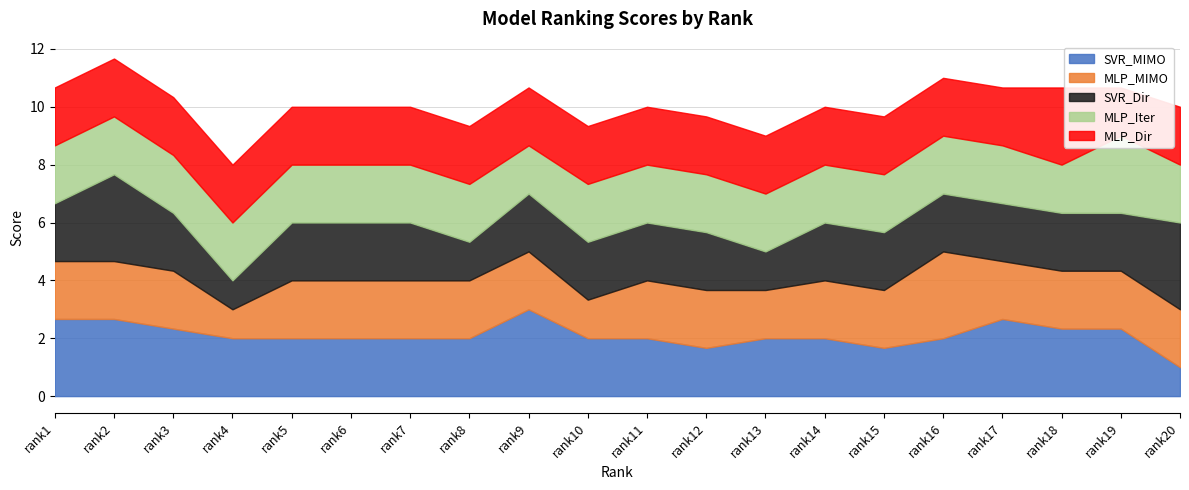

Where does the MLP_MIMO series first go above 2?

rank16